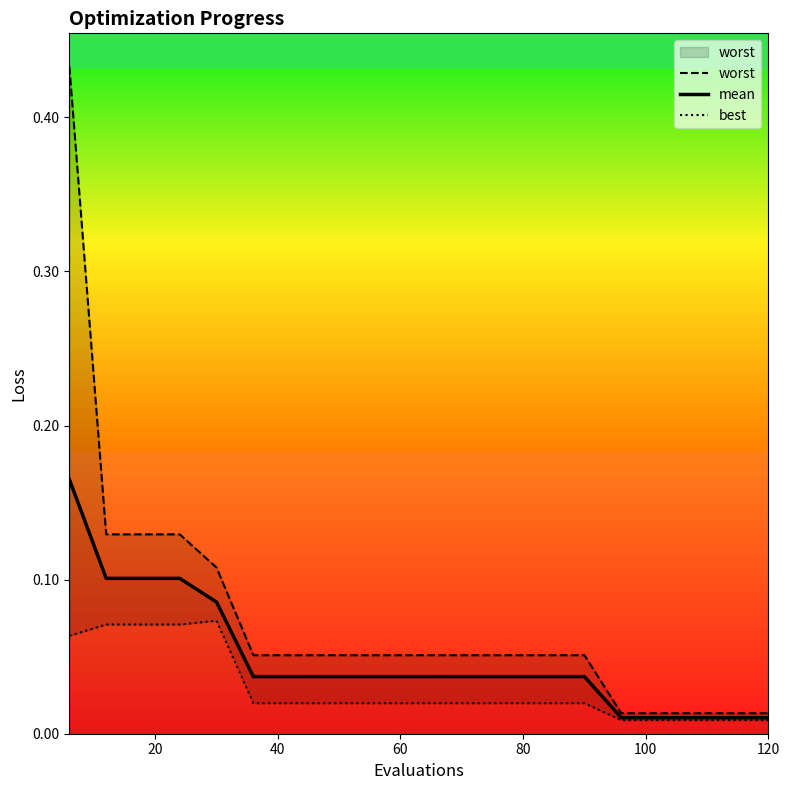

Reading right to left, list all the values displayed in this chart.

worst: 0.0	0.0	0.0	0.0	0.0	0.1	0.1	0.1	0.1	0.1	0.1	0.1	0.1	0.1	0.1	0.1	0.1	0.1	0.1	0.4
mean: 0.0	0.0	0.0	0.0	0.0	0.0	0.0	0.0	0.0	0.0	0.0	0.0	0.0	0.0	0.0	0.1	0.1	0.1	0.1	0.2
best: 0.0	0.0	0.0	0.0	0.0	0.0	0.0	0.0	0.0	0.0	0.0	0.0	0.0	0.0	0.0	0.1	0.1	0.1	0.1	0.1